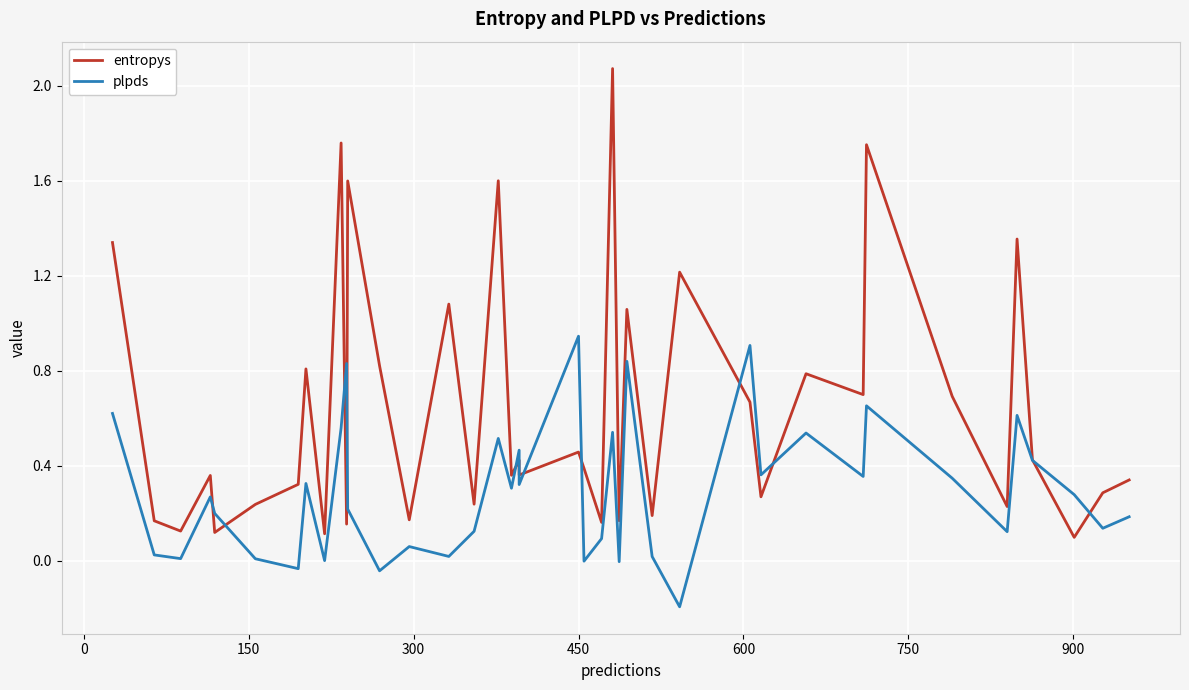

True or false: entropys and plpds cross at least once.

True